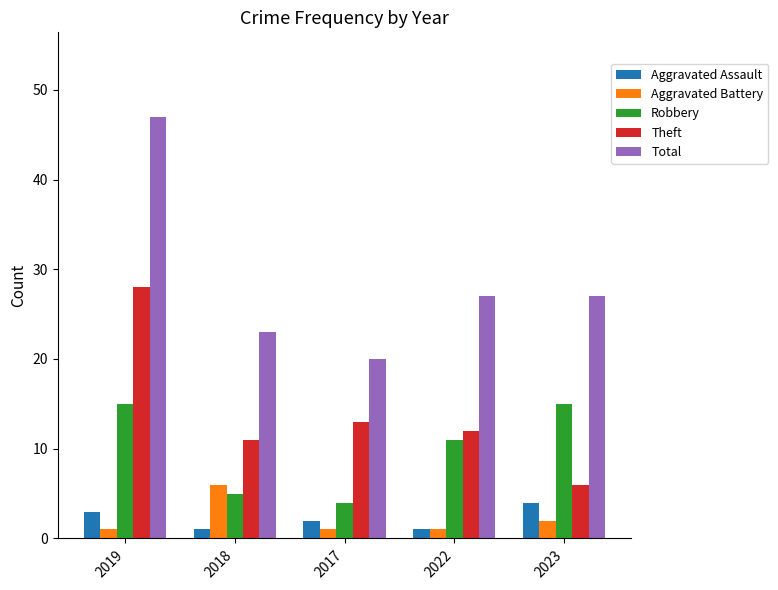

List the series in order of their peak value, highest first.

Total, Theft, Robbery, Aggravated Battery, Aggravated Assault